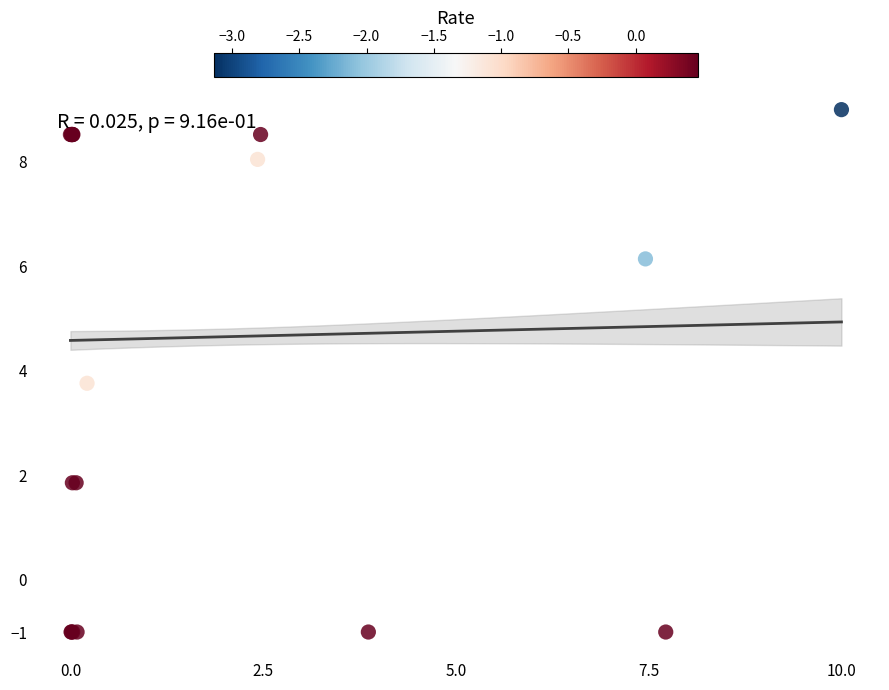

What Y value in the scatter plot is closest to 4?

3.8